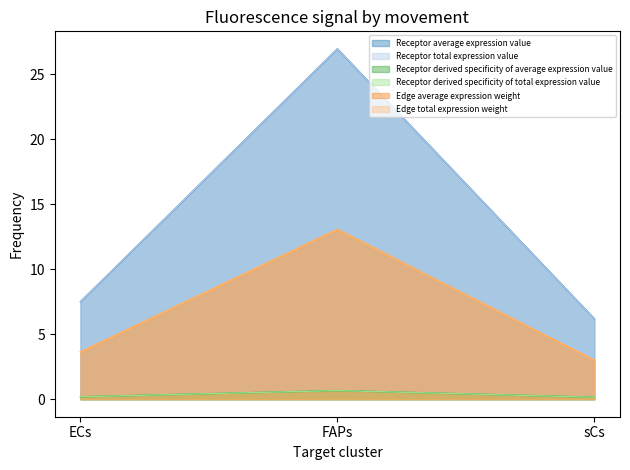

What is the difference between the maximum and minimum values in the Receptor average expression value series?

20.8